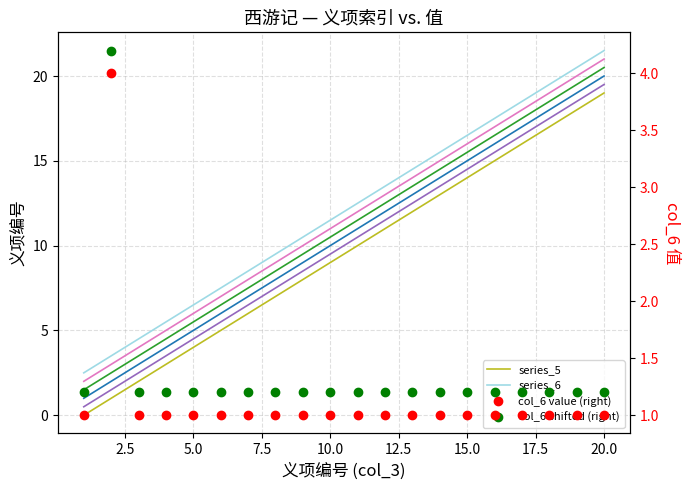

Which category has the highest value across all series?

20